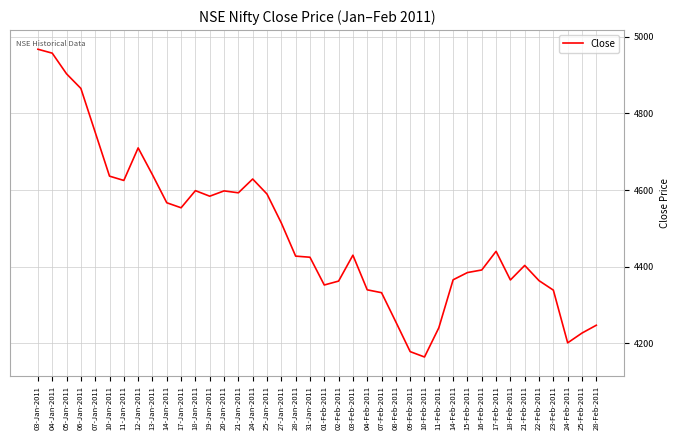

What is the minimum value shown in the chart?

4164.3